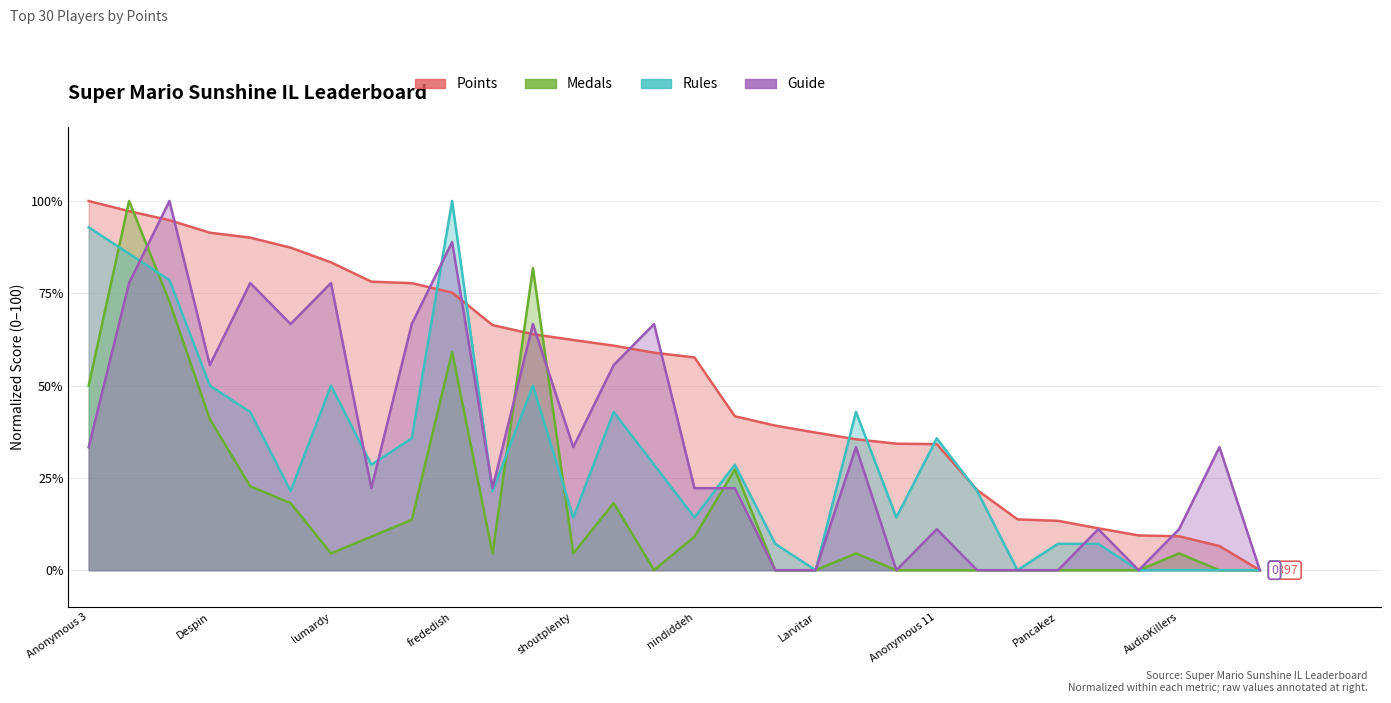

What is the maximum value shown in the chart?

100.0